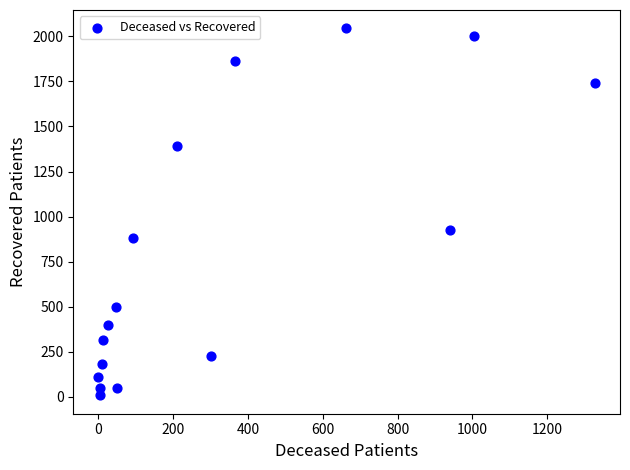

What is the range of X values (max minus min)?

1328